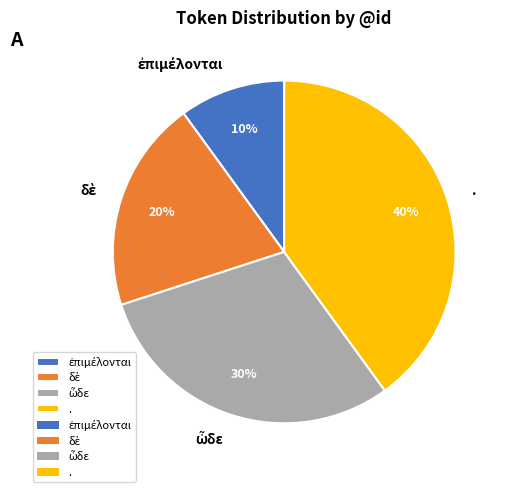

What is the largest slice in the pie chart?

.